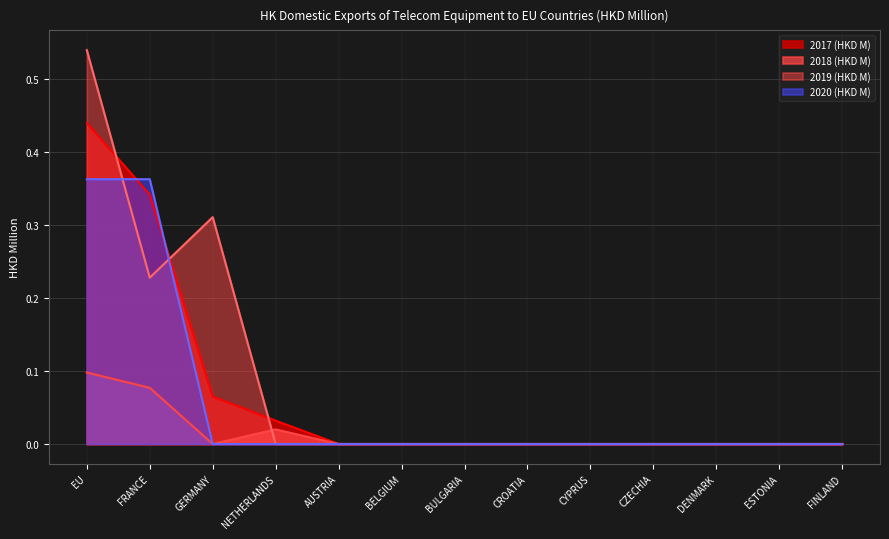

Is it true that 2020 (HKD M) equals 0.0 at NETHERLANDS?

True